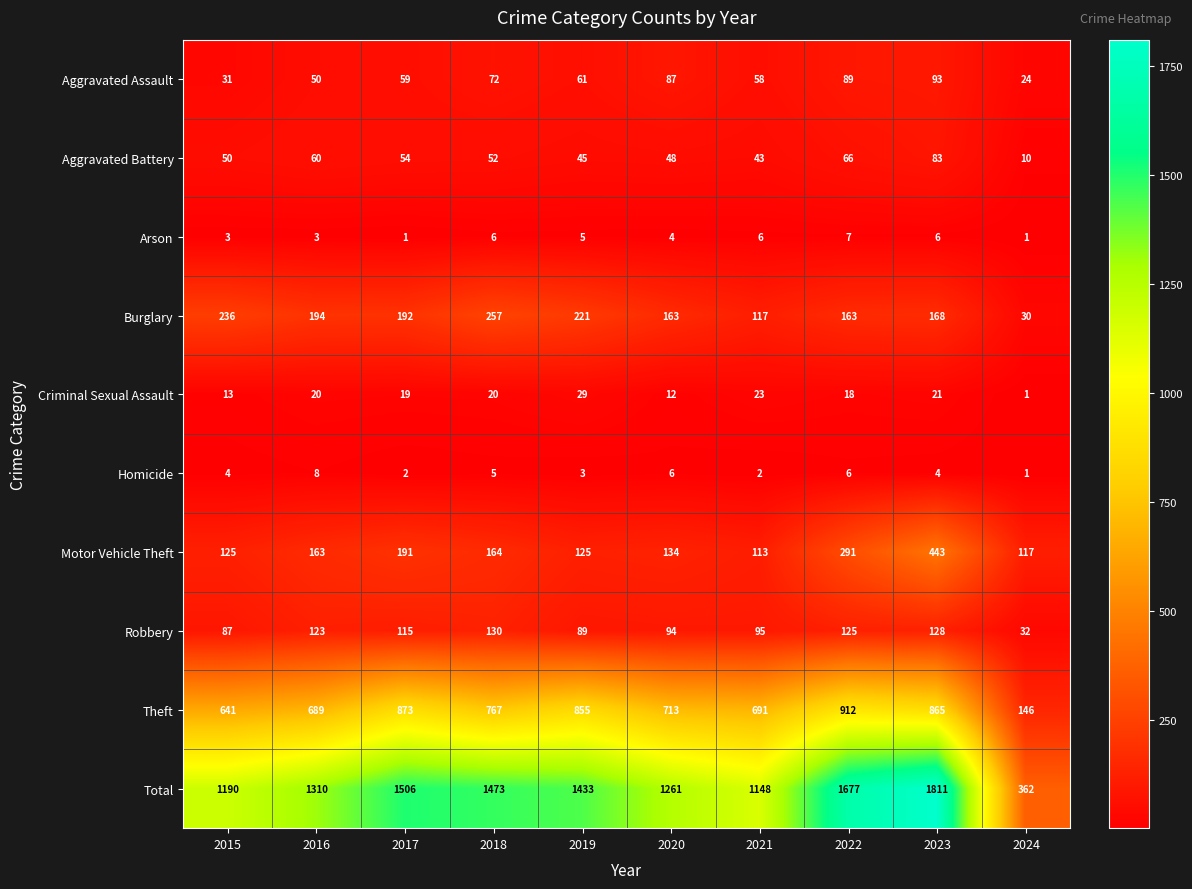

Which series has the largest total across all categories?

Total